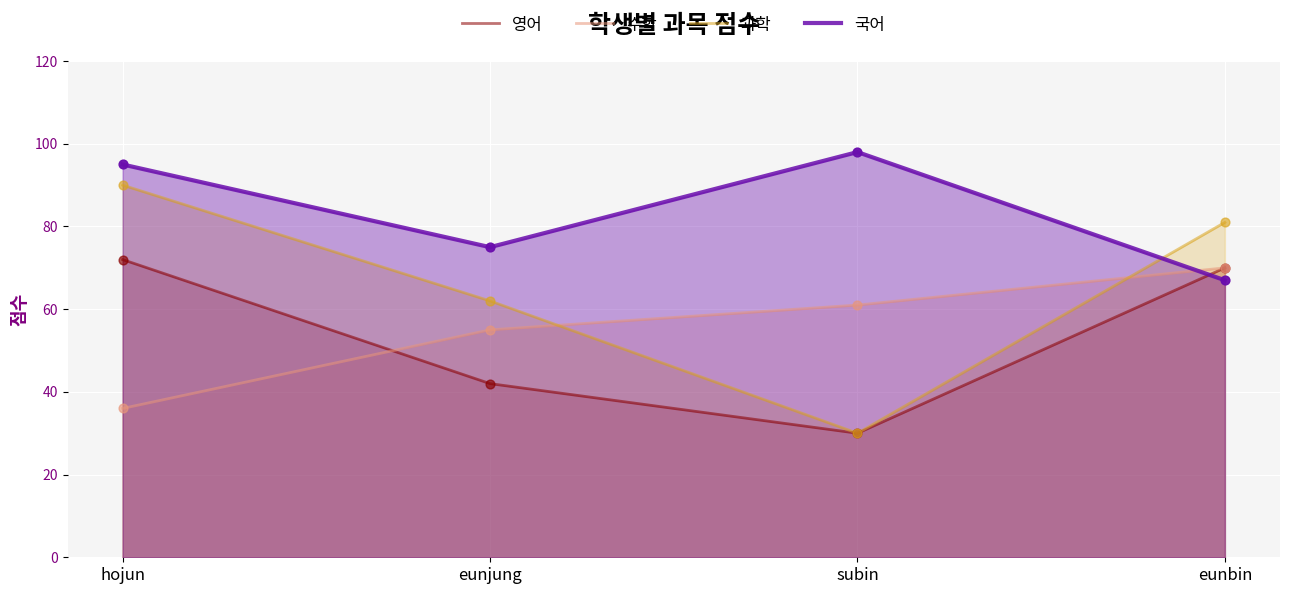

What is the total value across all series at subin?

219